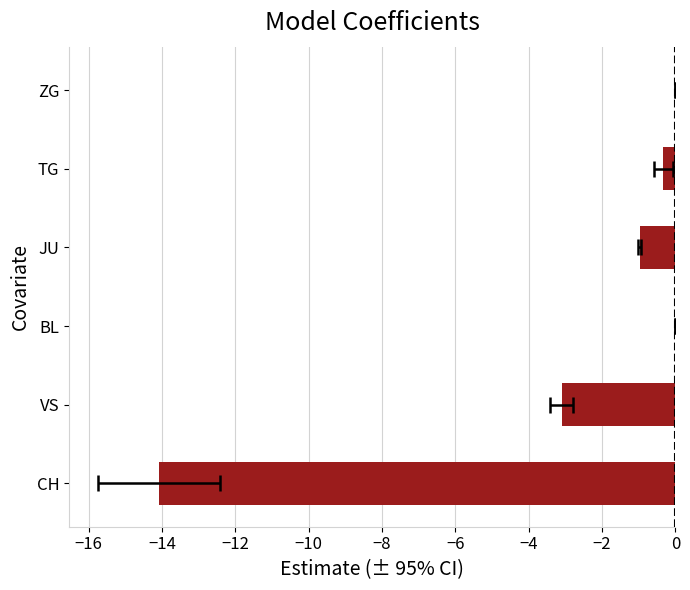

Which series changed the most between 21 and 29?

CH